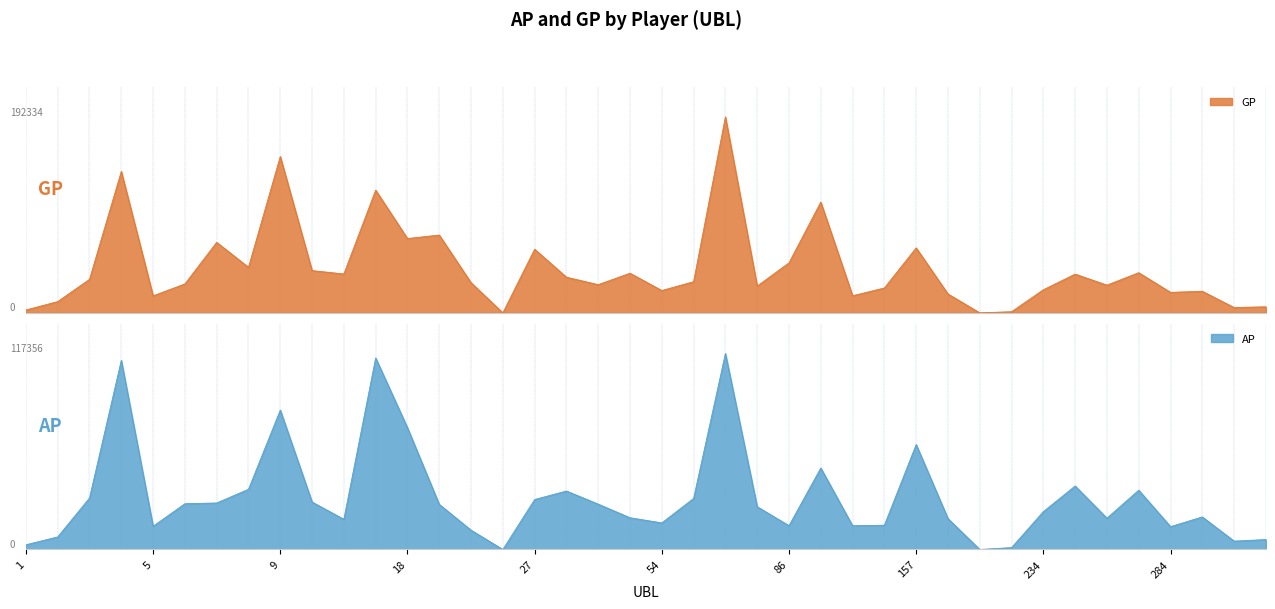

What are all the series names shown in the legend?

AP, GP